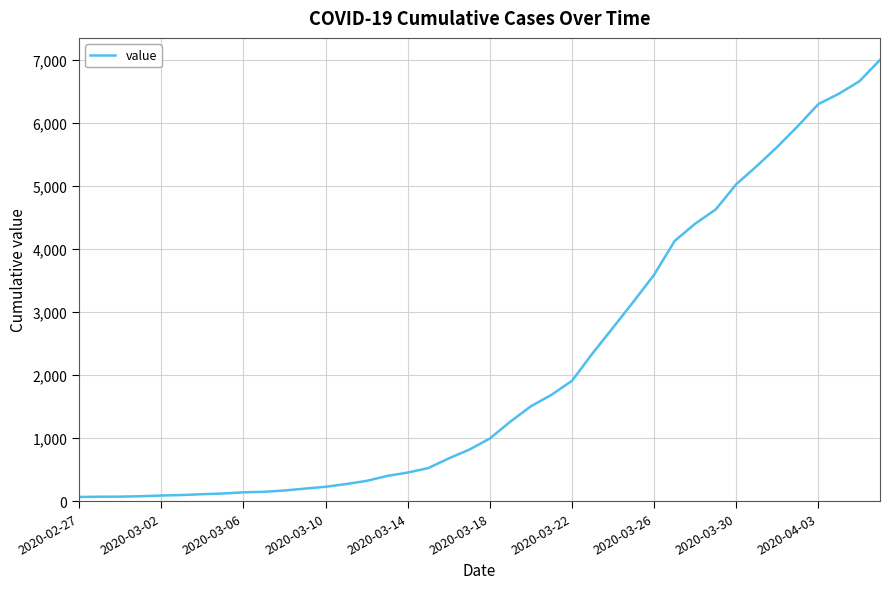

What is the greatest value displayed?

7004